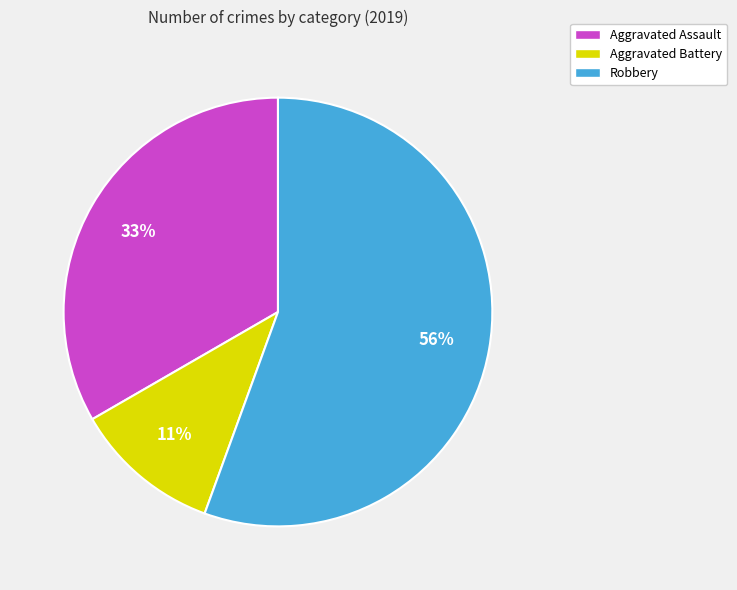

To the nearest percent, what is the difference between the Aggravated Battery and Aggravated Assault slice percentages?

22%